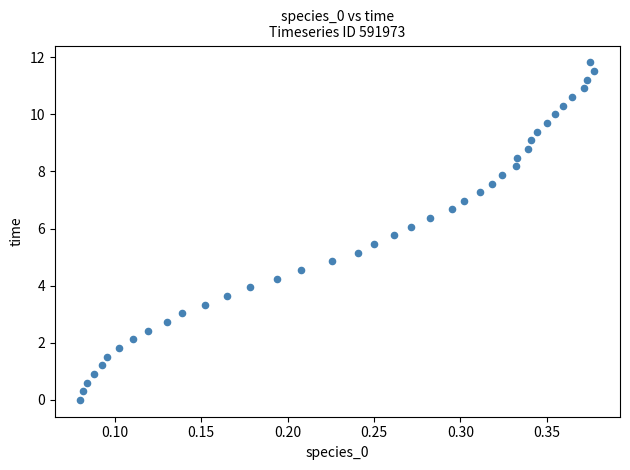

What is the range of Y values (max minus min)?

11.8